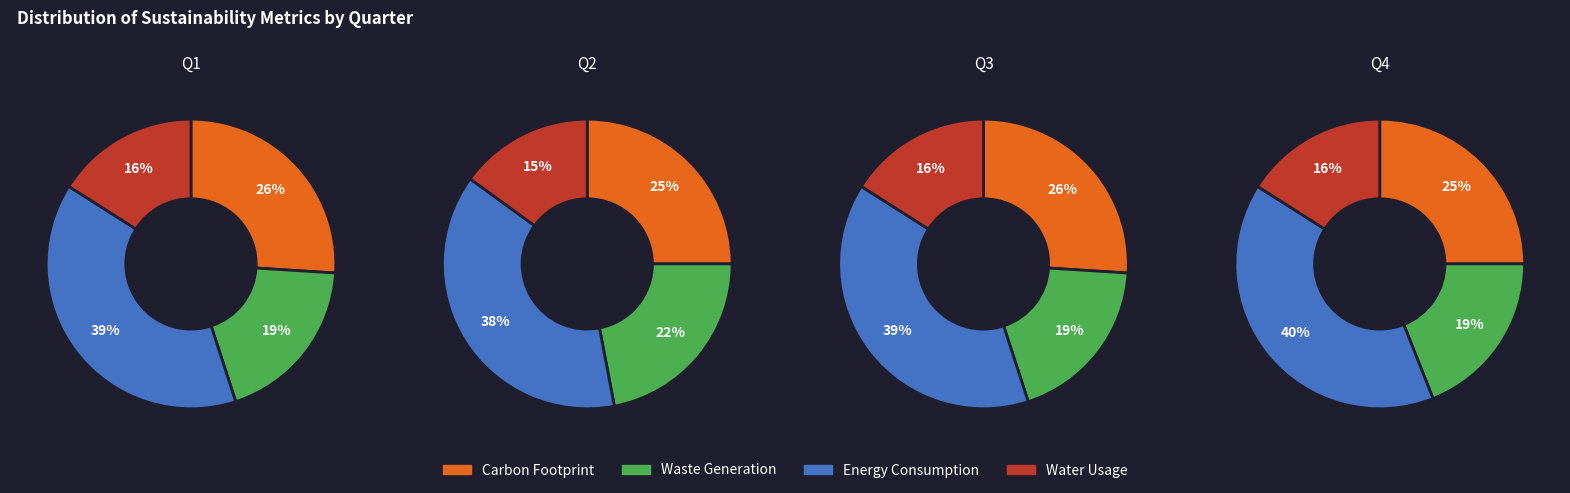

The 2 slice represents 25% of the pie. True or false?

True